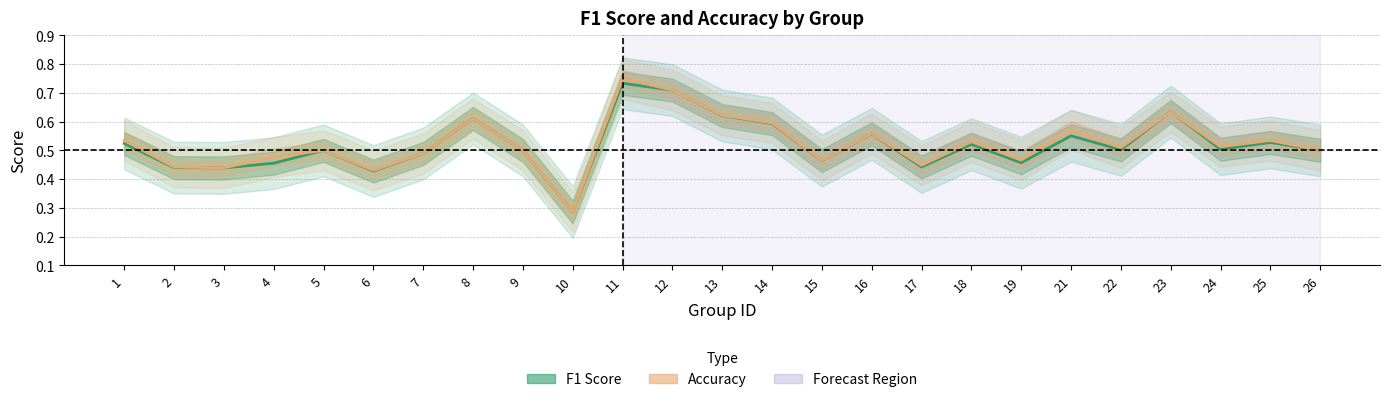

Does the chart have visible grid lines?

Yes